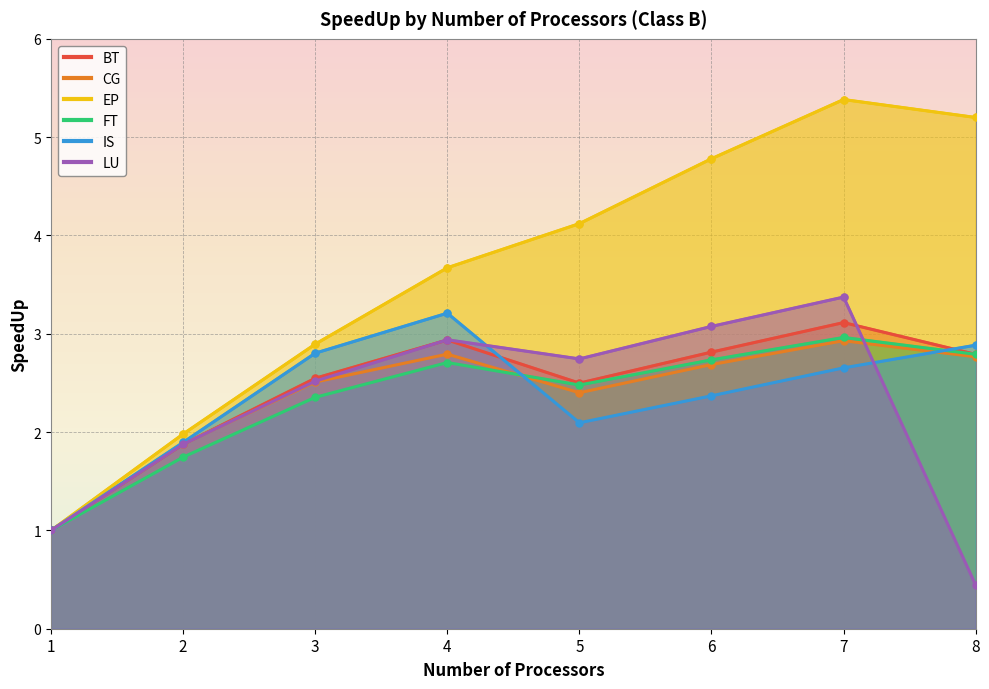

In LU, how many points are lower than both neighbors (excluding endpoints)?

1